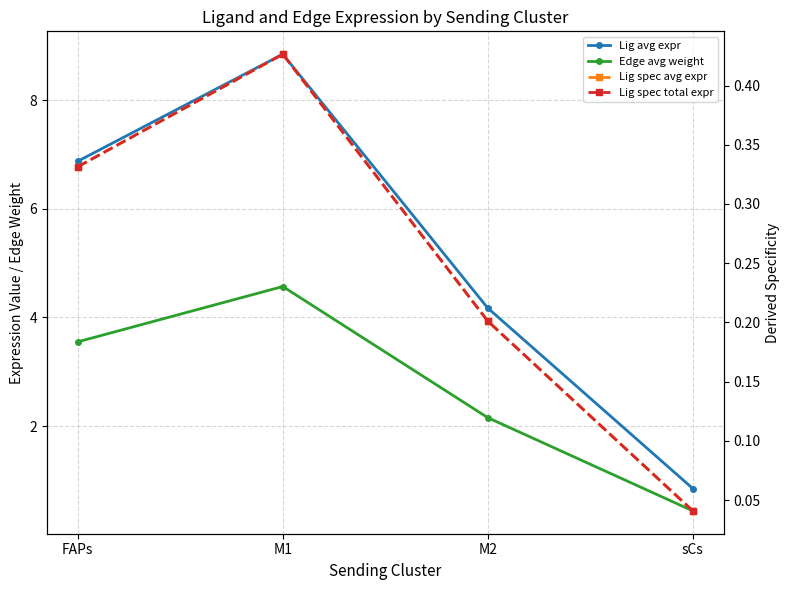

Reading left to right, list all the values displayed in this chart.

Ligand average expression value: 6.9	8.8	4.2	0.9
Edge average expression weight: 3.6	4.6	2.2	0.4
Ligand derived specificity of average expression value: 0.3	0.4	0.2	0.0
Ligand derived specificity of total expression value: 0.3	0.4	0.2	0.0